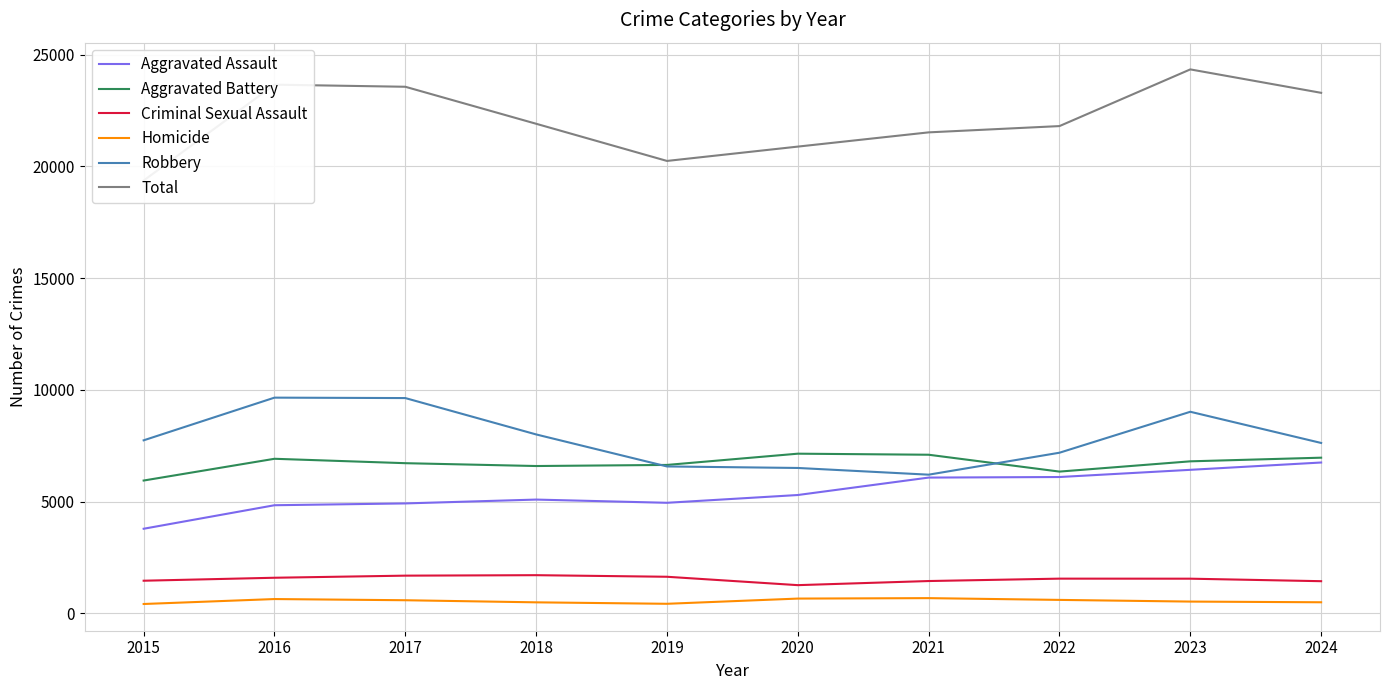

True or false: Aggravated Assault and Homicide intersect in this chart.

False